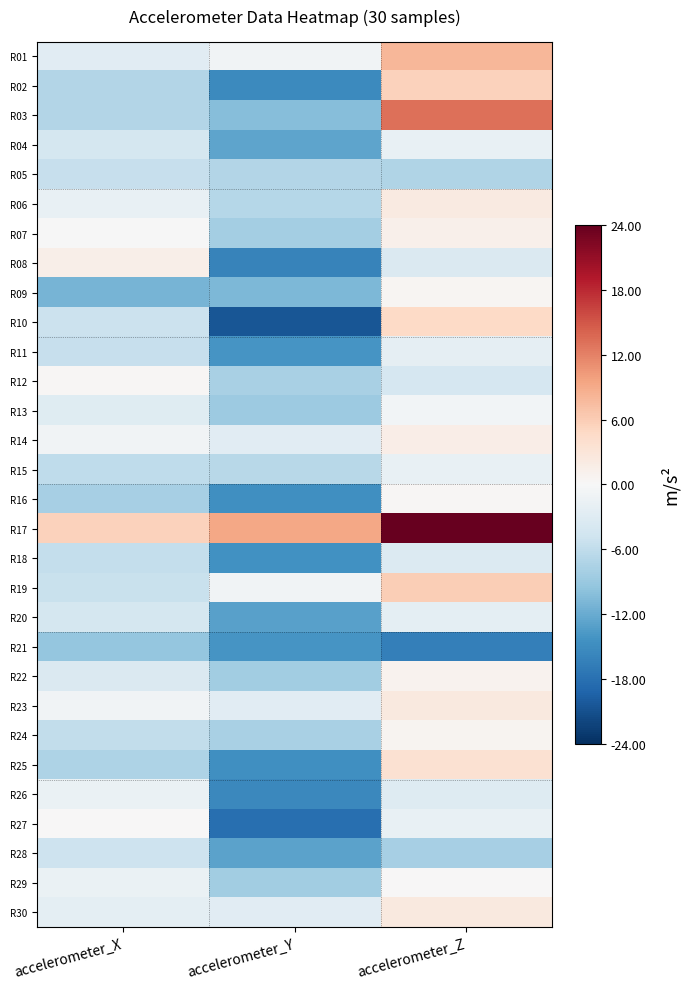

Reading left to right, what are all the values shown in this chart?

R01: accelerometer_X=-2.7	accelerometer_Y=-0.9	accelerometer_Z=7.9
R02: accelerometer_X=-7.1	accelerometer_Y=-15.4	accelerometer_Z=5.5
R03: accelerometer_X=-7.1	accelerometer_Y=-10.2	accelerometer_Z=13.2
R04: accelerometer_X=-4.2	accelerometer_Y=-12.7	accelerometer_Z=-1.7
R05: accelerometer_X=-5.6	accelerometer_Y=-7.0	accelerometer_Z=-7.2
R06: accelerometer_X=-1.8	accelerometer_Y=-6.8	accelerometer_Z=2.2
R07: accelerometer_X=-0.0	accelerometer_Y=-8.2	accelerometer_Z=1.1
R08: accelerometer_X=1.4	accelerometer_Y=-16.0	accelerometer_Z=-3.5
R09: accelerometer_X=-11.2	accelerometer_Y=-10.8	accelerometer_Z=0.4
R10: accelerometer_X=-5.1	accelerometer_Y=-20.5	accelerometer_Z=4.8
R11: accelerometer_X=-5.4	accelerometer_Y=-14.1	accelerometer_Z=-2.2
R12: accelerometer_X=0.2	accelerometer_Y=-7.8	accelerometer_Z=-4.0
R13: accelerometer_X=-2.9	accelerometer_Y=-8.8	accelerometer_Z=-0.6
R14: accelerometer_X=-0.9	accelerometer_Y=-2.7	accelerometer_Z=1.7
R15: accelerometer_X=-6.2	accelerometer_Y=-6.7	accelerometer_Z=-1.7
R16: accelerometer_X=-7.9	accelerometer_Y=-14.7	accelerometer_Z=0.2
R17: accelerometer_X=5.5	accelerometer_Y=9.4	accelerometer_Z=24.7
R18: accelerometer_X=-5.7	accelerometer_Y=-14.6	accelerometer_Z=-3.4
R19: accelerometer_X=-5.3	accelerometer_Y=-0.8	accelerometer_Z=5.9
R20: accelerometer_X=-4.2	accelerometer_Y=-13.0	accelerometer_Z=-2.4
R21: accelerometer_X=-9.2	accelerometer_Y=-14.1	accelerometer_Z=-16.3
R22: accelerometer_X=-3.4	accelerometer_Y=-8.3	accelerometer_Z=0.8
R23: accelerometer_X=-0.8	accelerometer_Y=-2.7	accelerometer_Z=2.4
R24: accelerometer_X=-6.0	accelerometer_Y=-7.7	accelerometer_Z=0.7
R25: accelerometer_X=-7.4	accelerometer_Y=-14.7	accelerometer_Z=3.6
R26: accelerometer_X=-1.6	accelerometer_Y=-15.5	accelerometer_Z=-3.1
R27: accelerometer_X=0.1	accelerometer_Y=-18.2	accelerometer_Z=-1.8
R28: accelerometer_X=-5.0	accelerometer_Y=-12.8	accelerometer_Z=-8.0
R29: accelerometer_X=-1.6	accelerometer_Y=-8.4	accelerometer_Z=0.1
R30: accelerometer_X=-2.3	accelerometer_Y=-2.7	accelerometer_Z=2.3